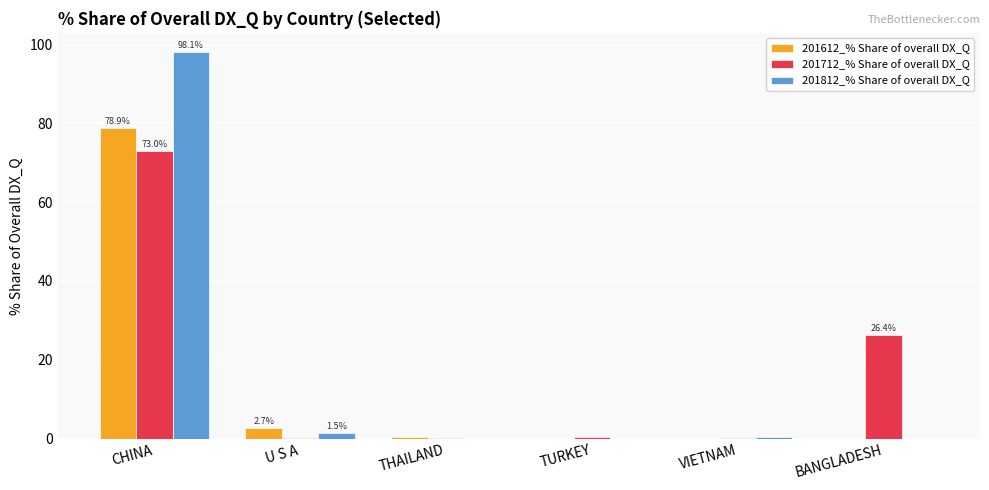

At which category is the sum across all series the highest?

CHINA